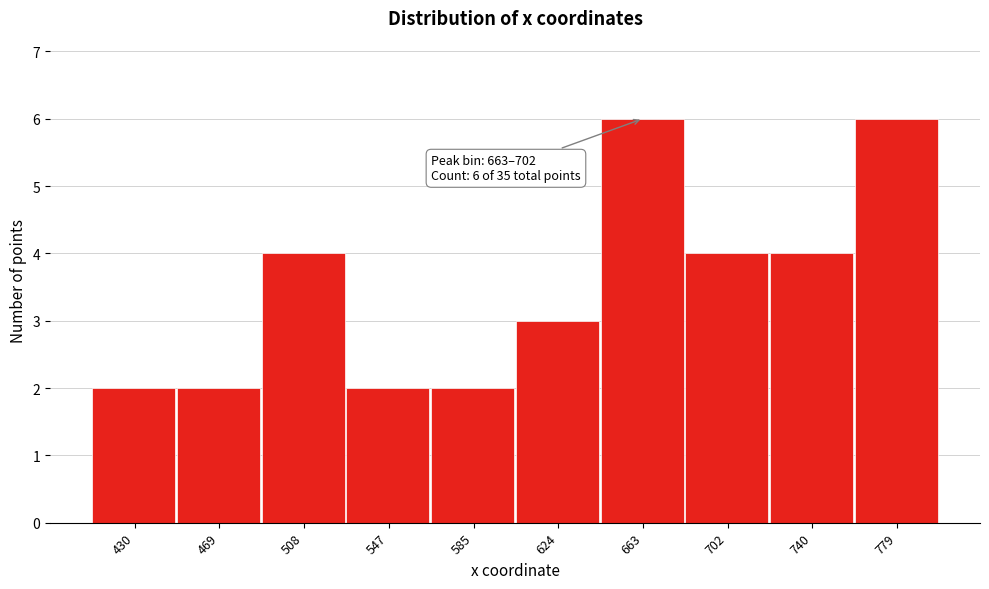

Reading left to right, transcribe all the data shown in this chart.

2	2	4	2	2	3	6	4	4	6